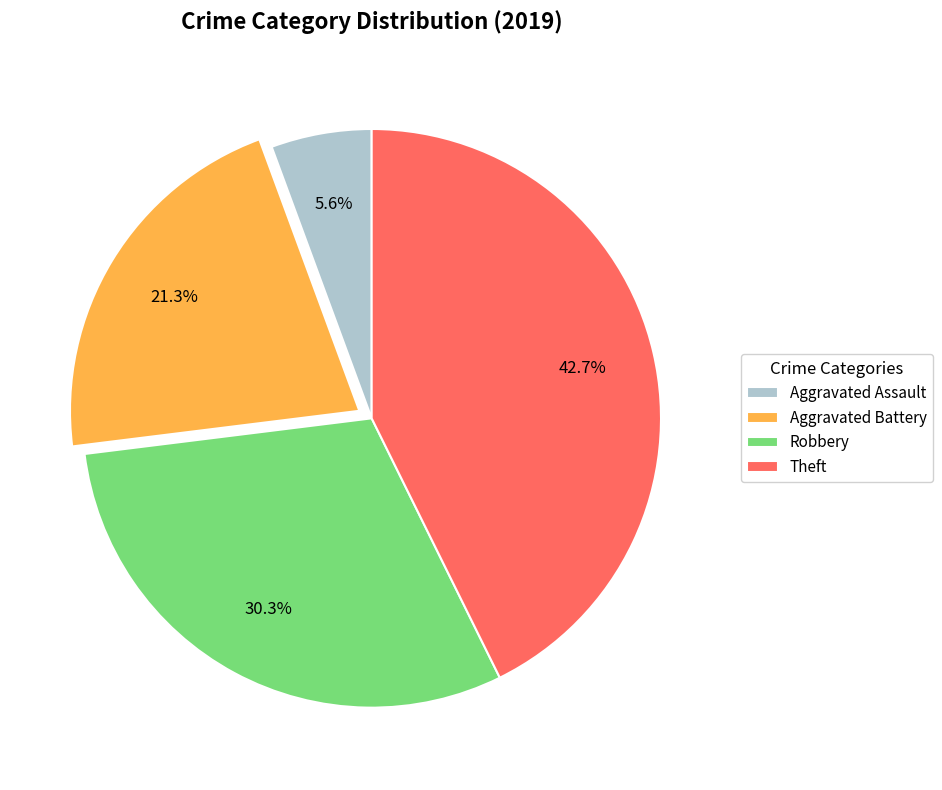

What percentage is the Robbery slice, to the nearest percent?

30%